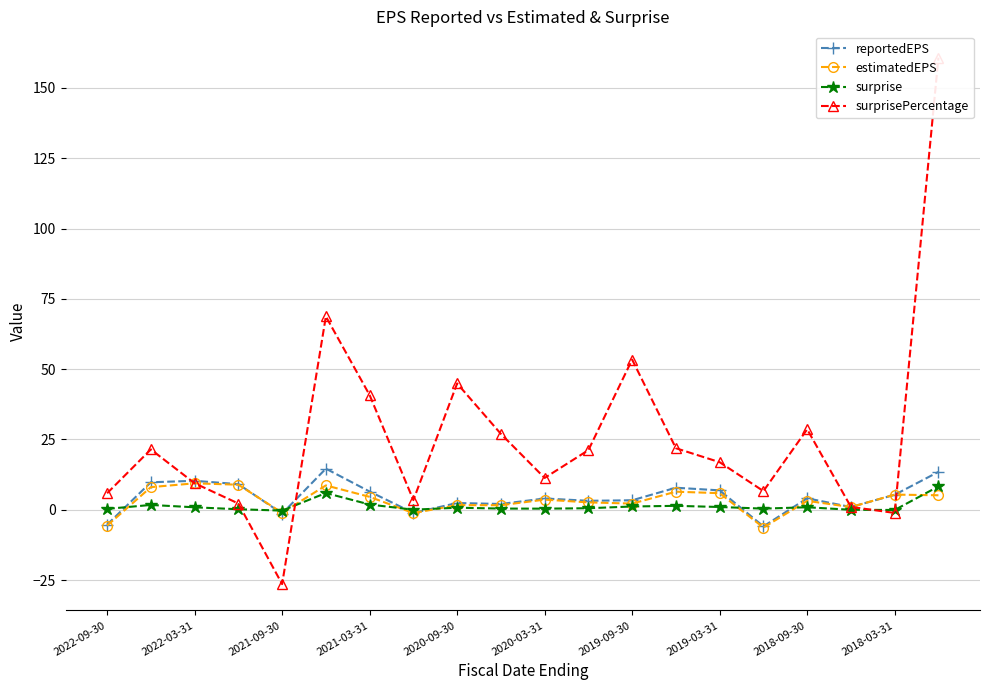

Is it true that estimatedEPS equals 1.3 at 13?

False